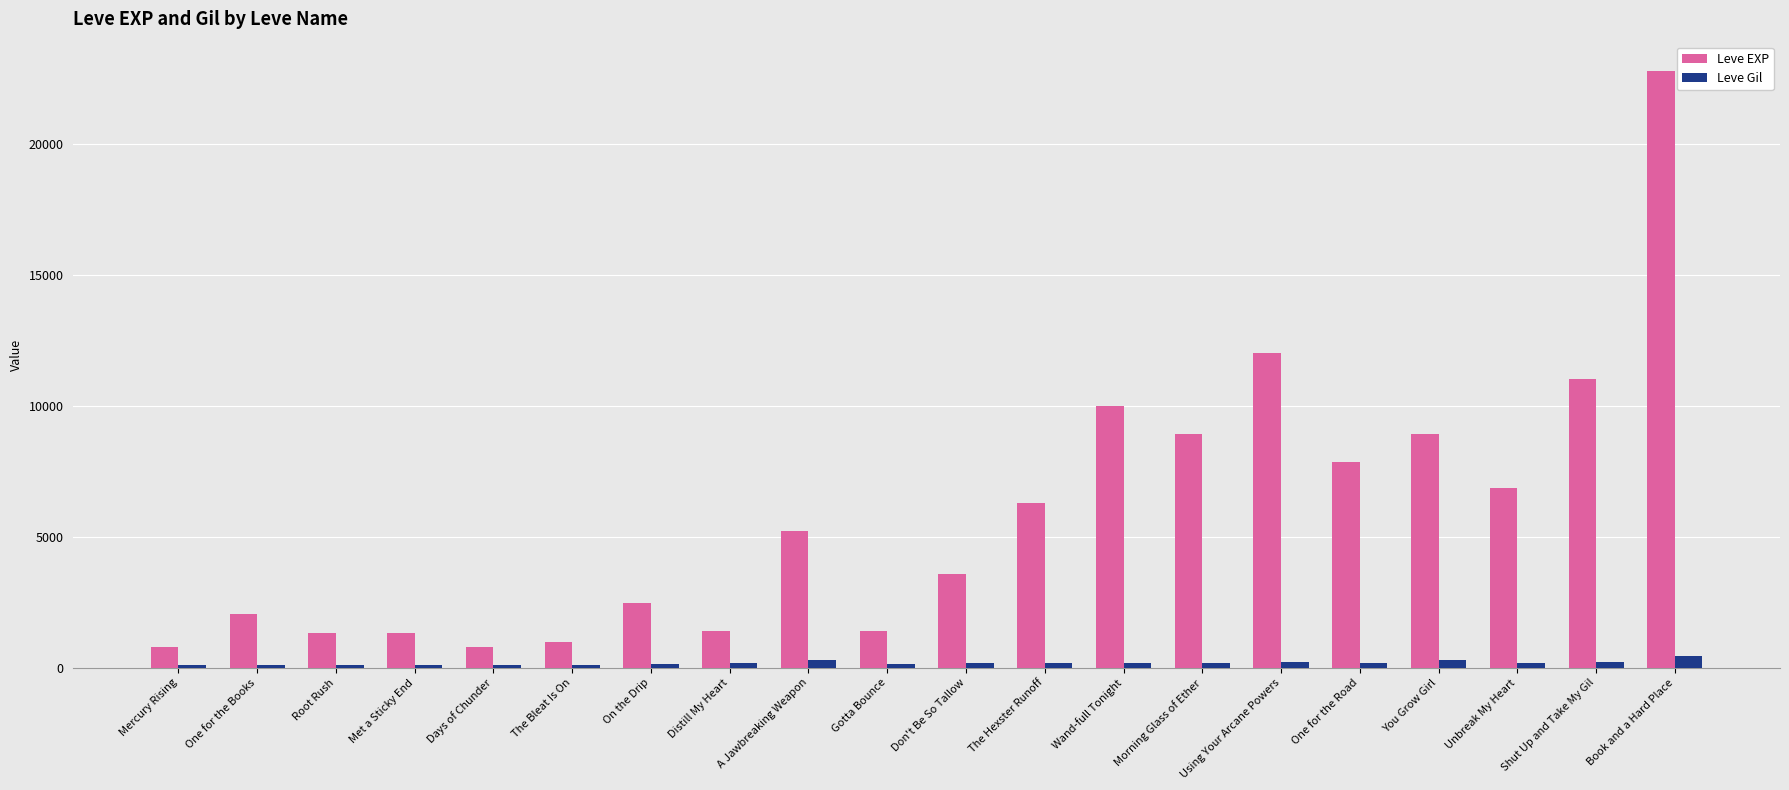

At how many categories does at least one series exceed 4163?

10